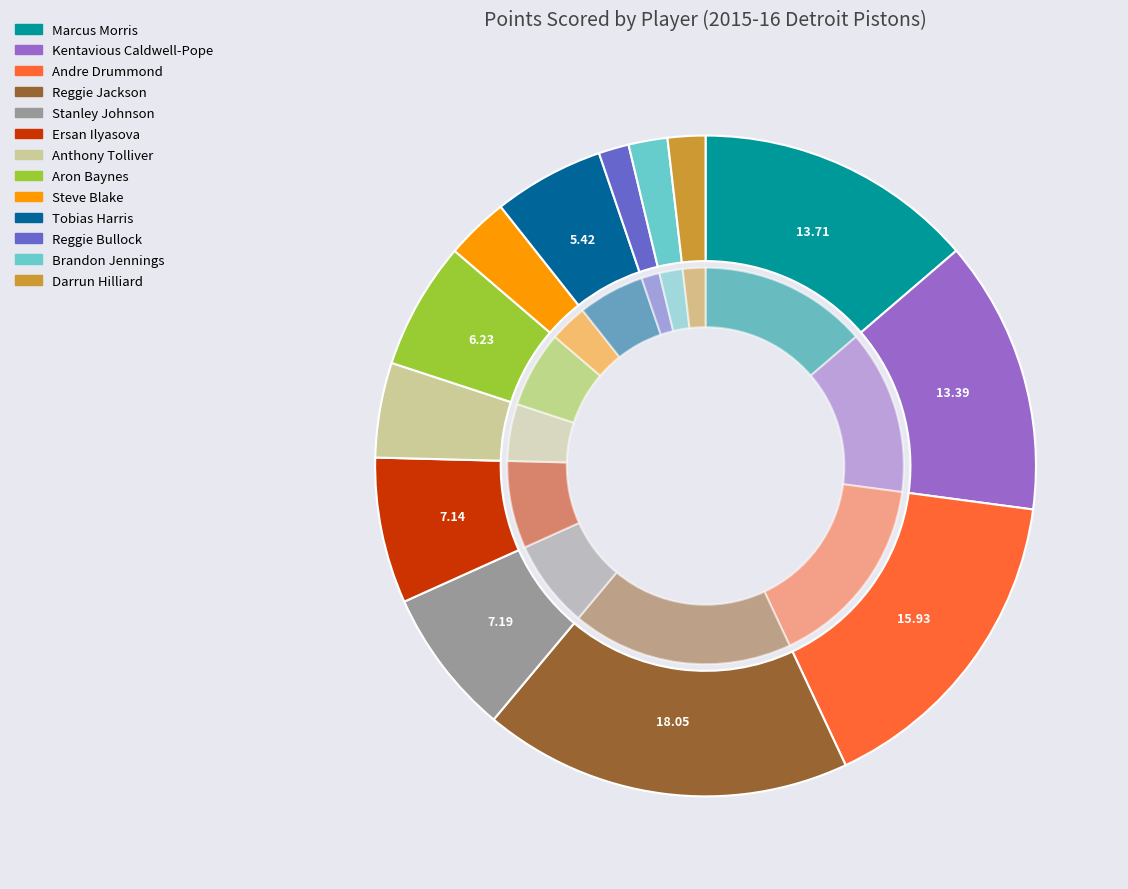

Rank the categories by value from highest to lowest.

Reggie Jackson, Andre Drummond, Marcus Morris, Kentavious Caldwell-Pope, Stanley Johnson, Ersan Ilyasova, Aron Baynes, Tobias Harris, Anthony Tolliver, Steve Blake, Brandon Jennings, Darrun Hilliard, Reggie Bullock